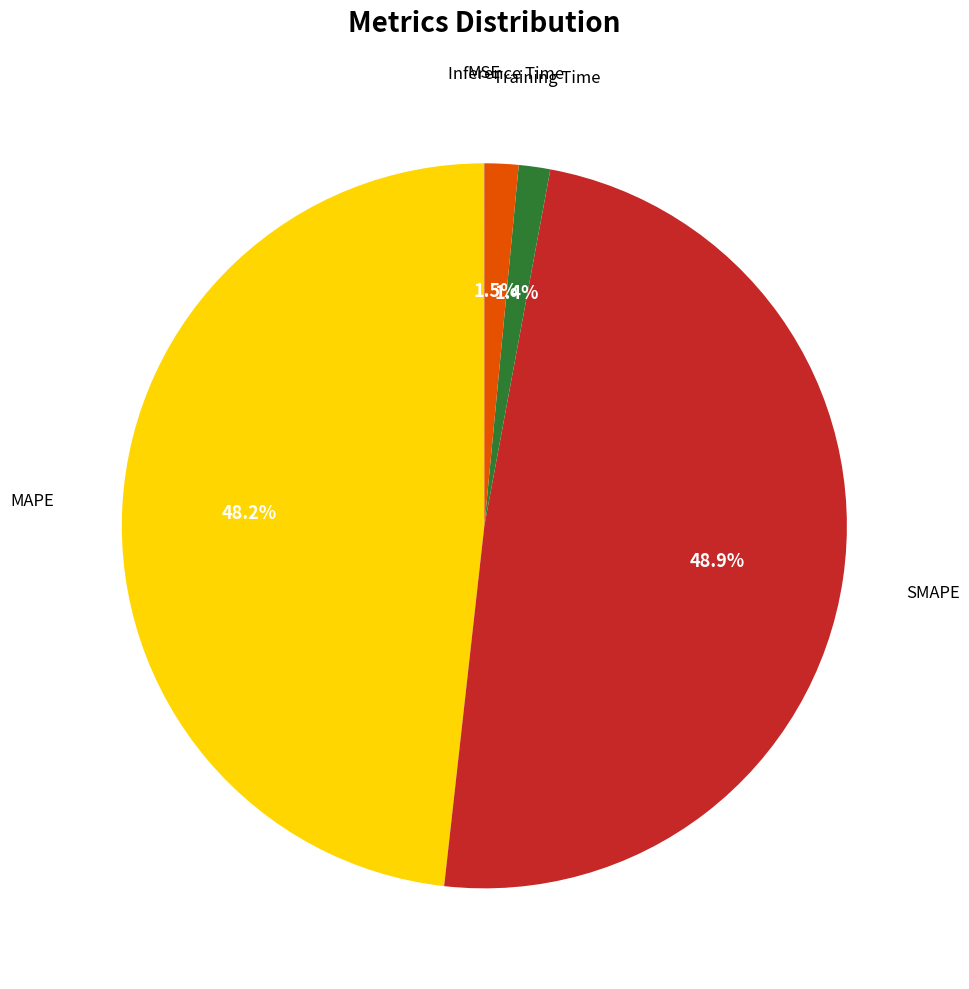

Which slice is the largest?

SMAPE